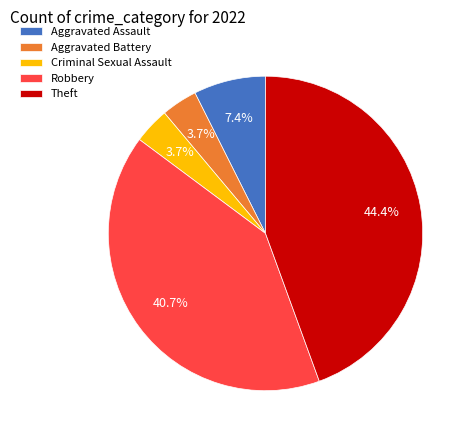

How many segments does this pie chart have?

5